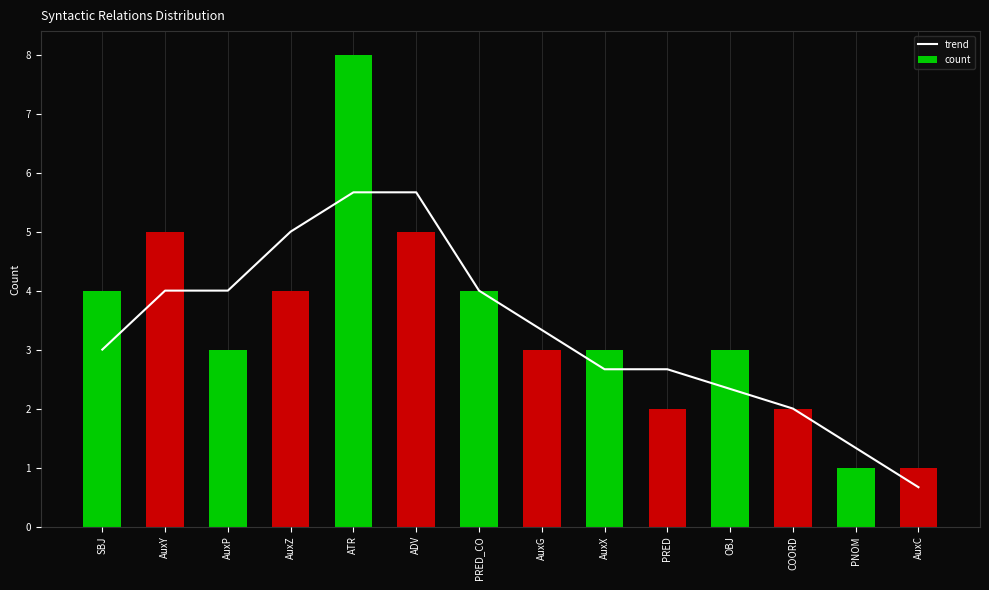

Count the number of data series in this chart.

2